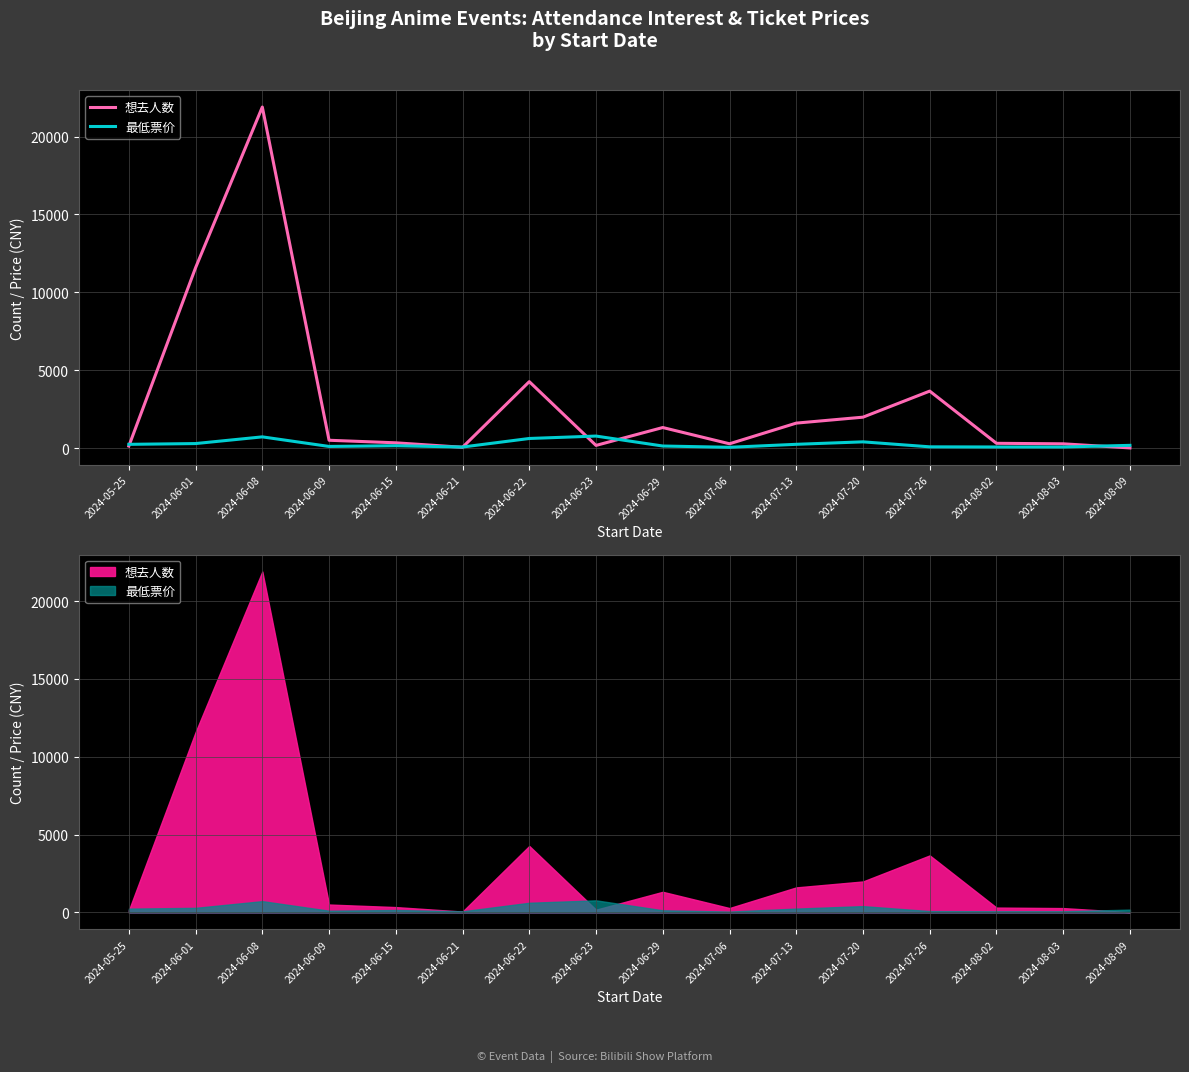

Which series has the largest range (max minus min)?

想去人数